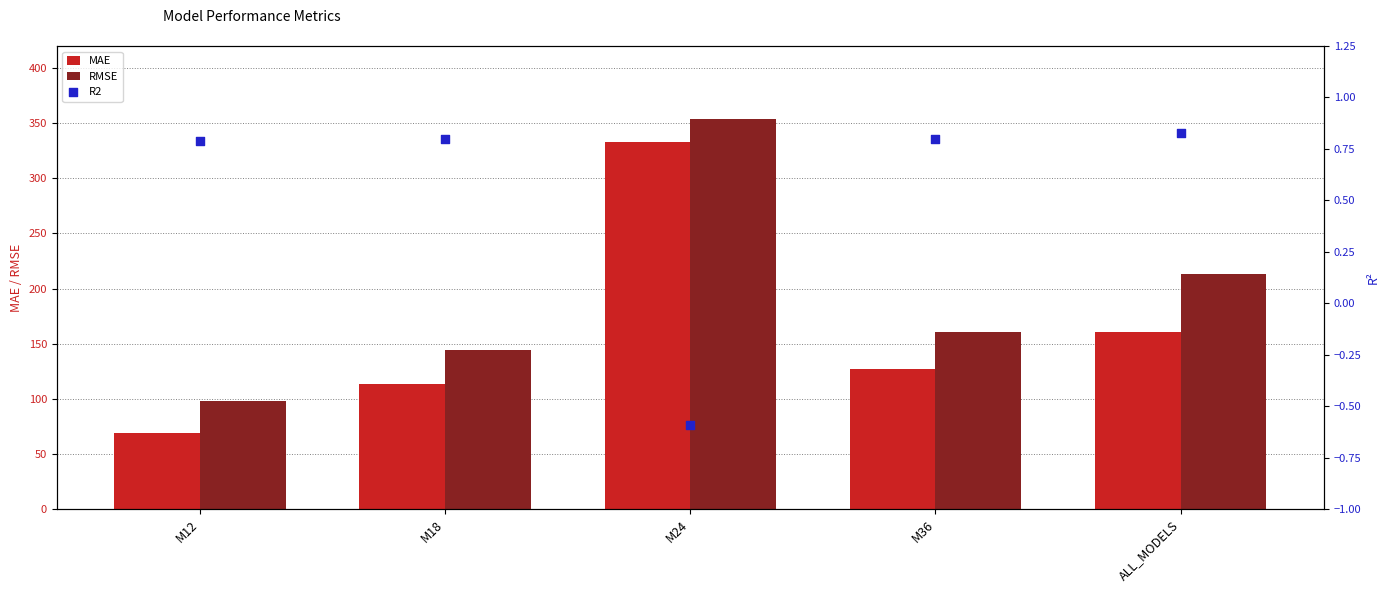

Which series contains the lowest Y value?

R2